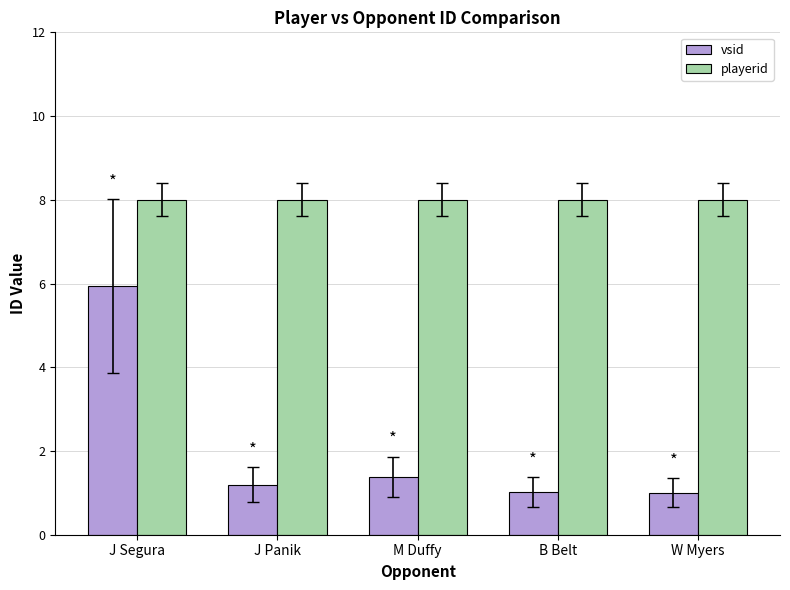

Rank the series at J Panik from lowest to highest value.

vsid, playerid